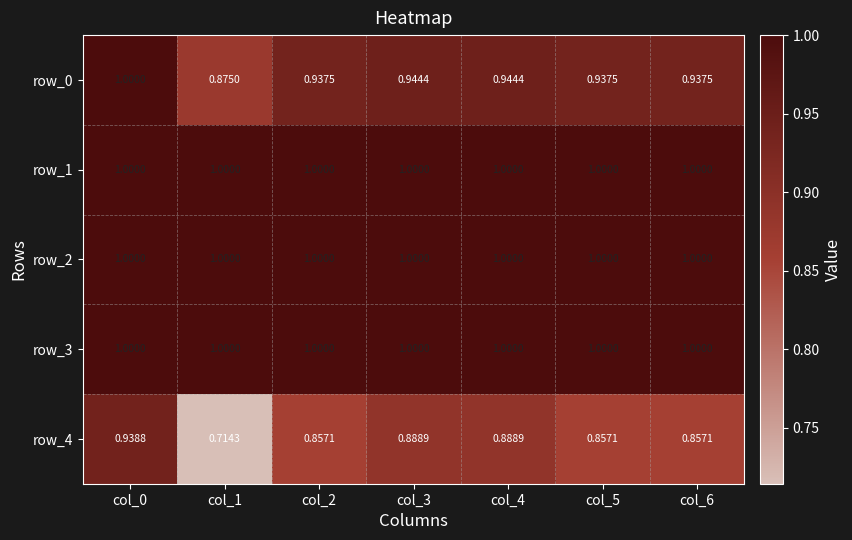

Read the row_0 value at col_3.

0.9